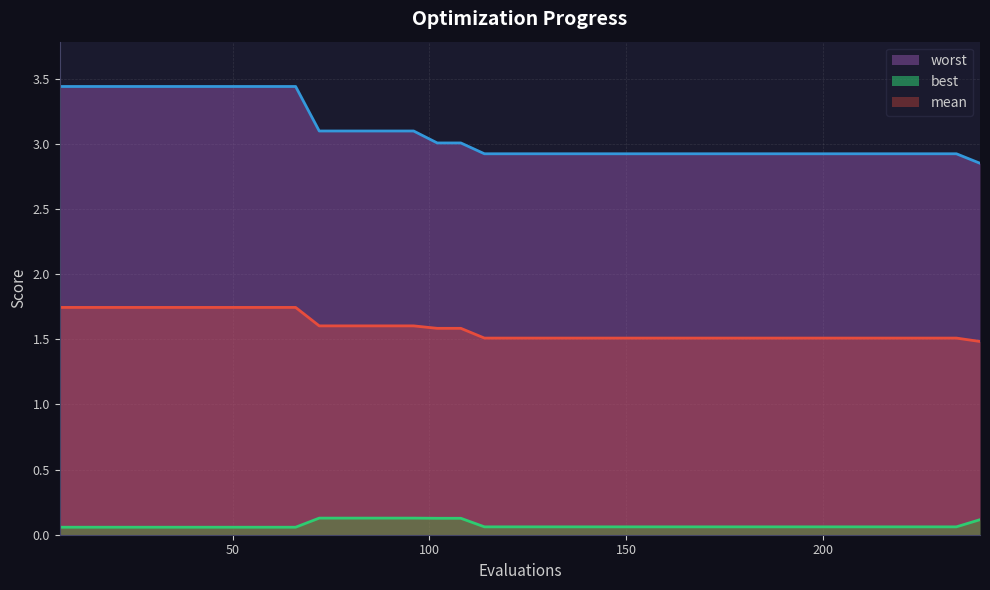

How many categories are shown in the chart?

40